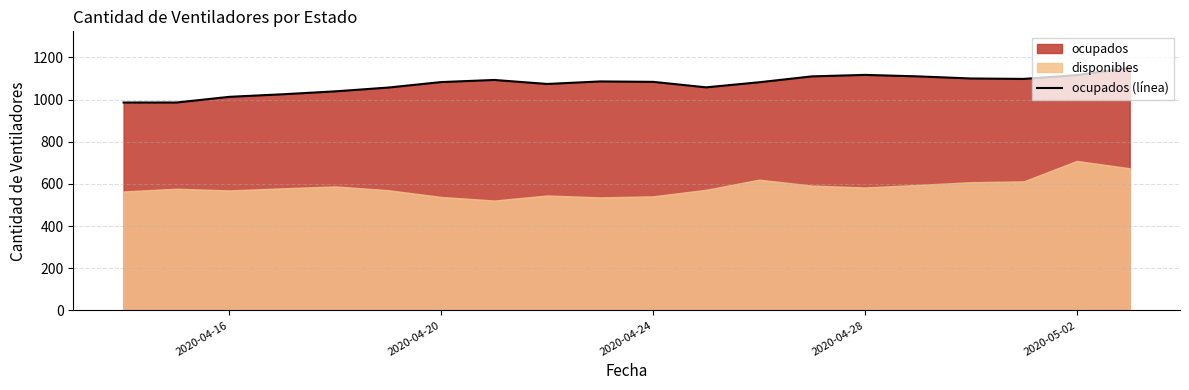

What is the highest value of the ocupados (línea) series?

1151